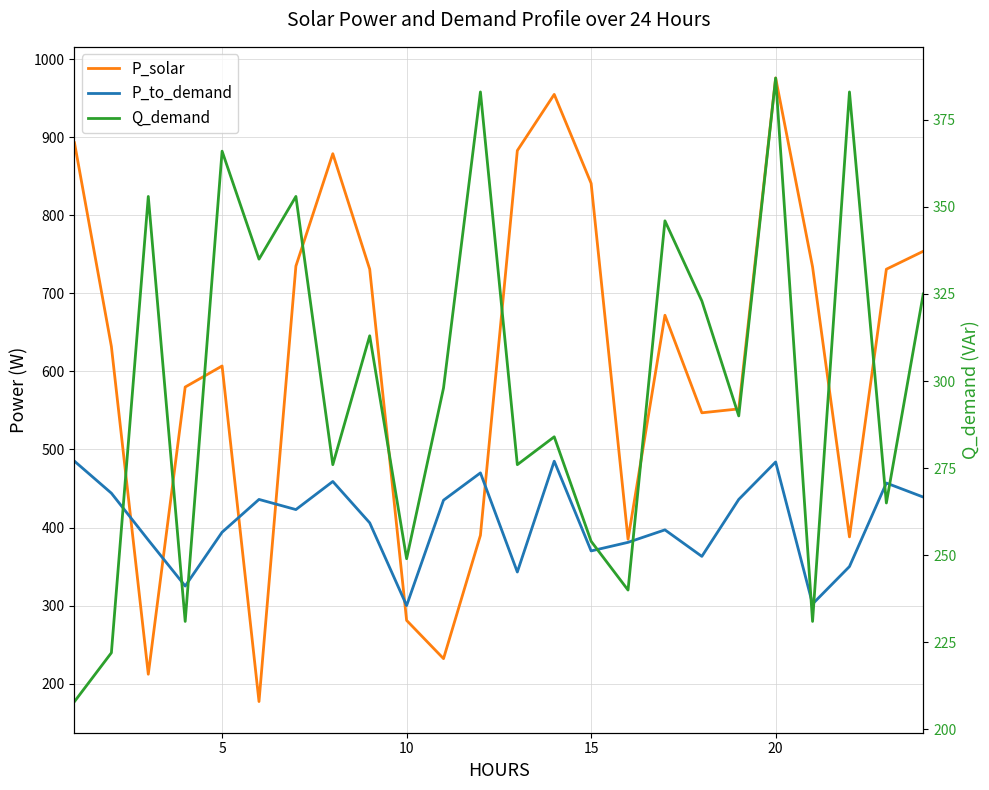

What is the difference between the second highest and second lowest values in the P_to_demand series?

183